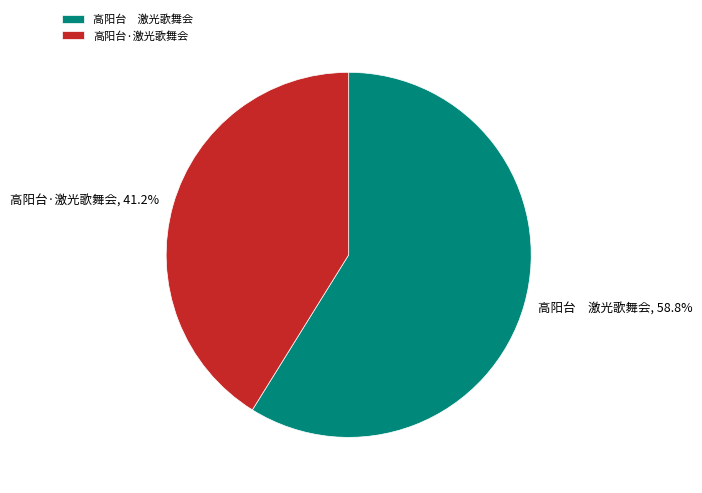

Is there a majority slice in this chart?

Yes